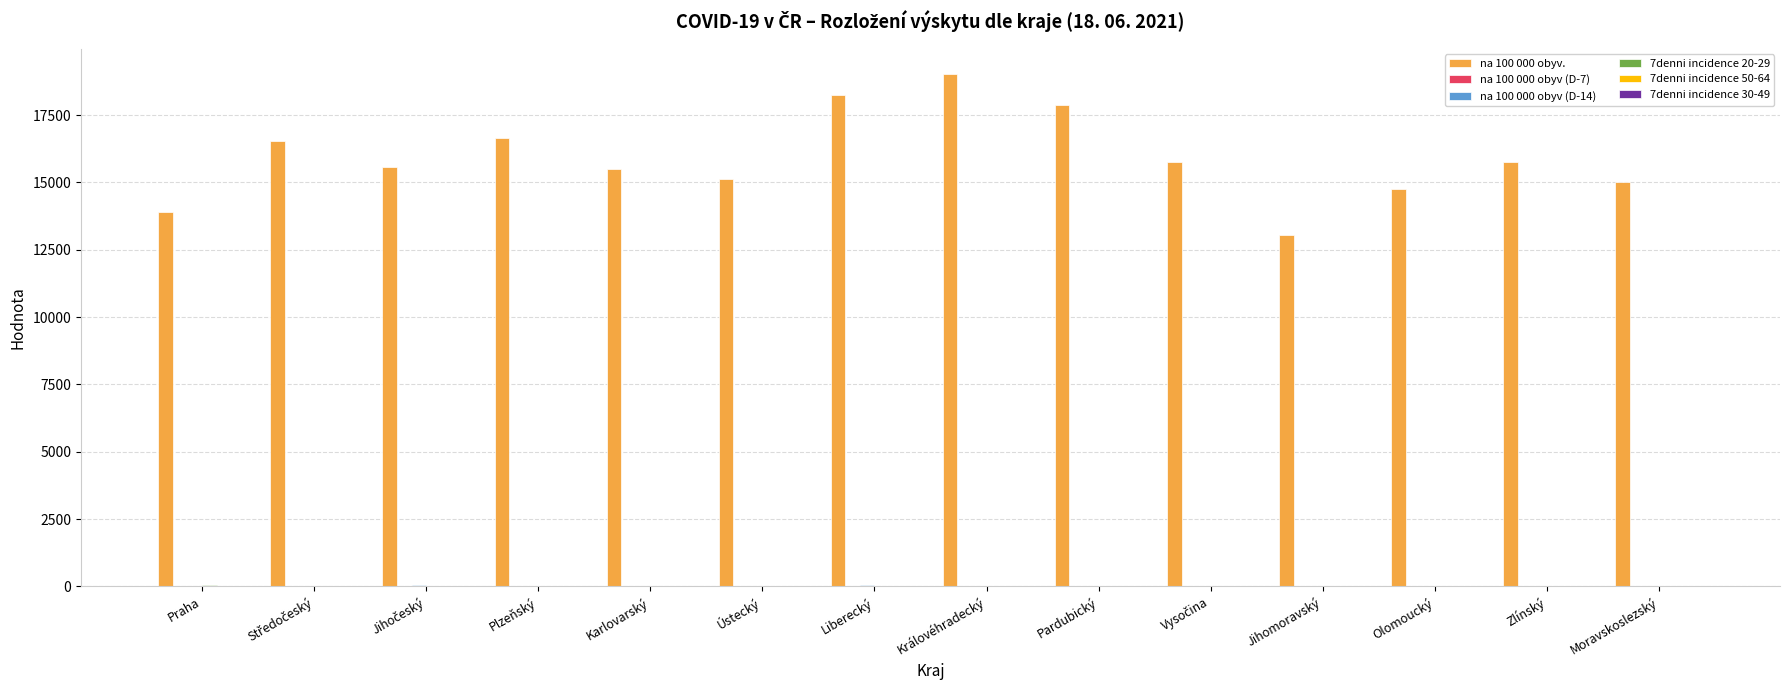

Is it true that na 100 000 obyv. equals 5104.8 at Plzeňský?

False